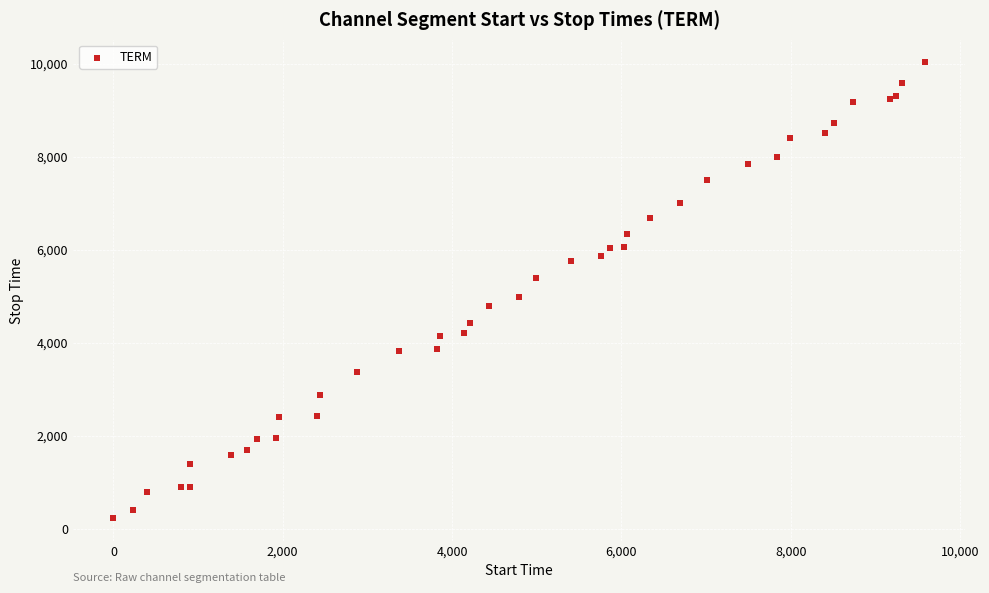

What Y value in the scatter plot is closest to 5129?

4995